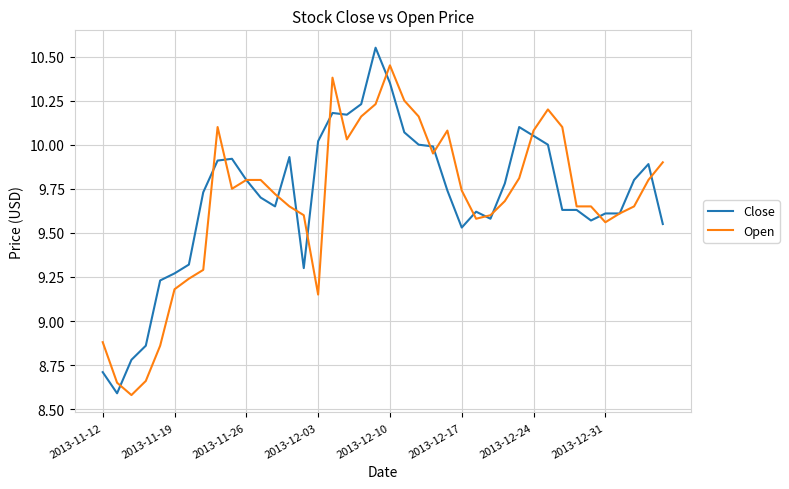

What is the minimum value for Open?

8.6